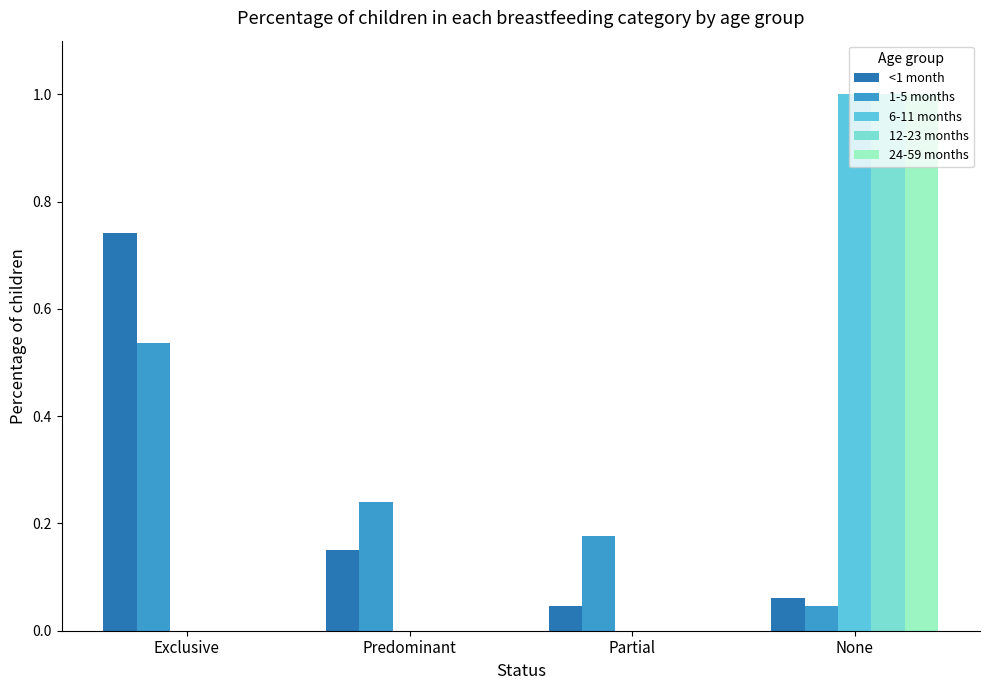

Is the value of 24-59 months at None greater than the value of 6-11 months at Partial?

Yes